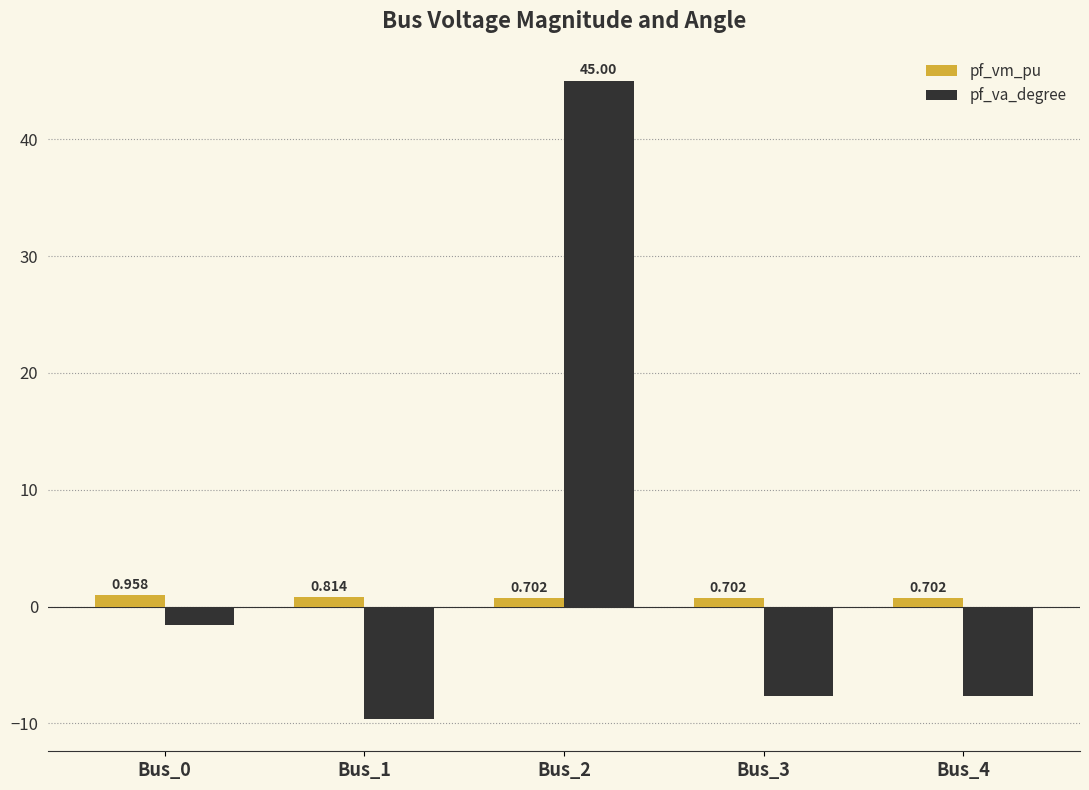

How many values in the pf_va_degree series are below -7?

3